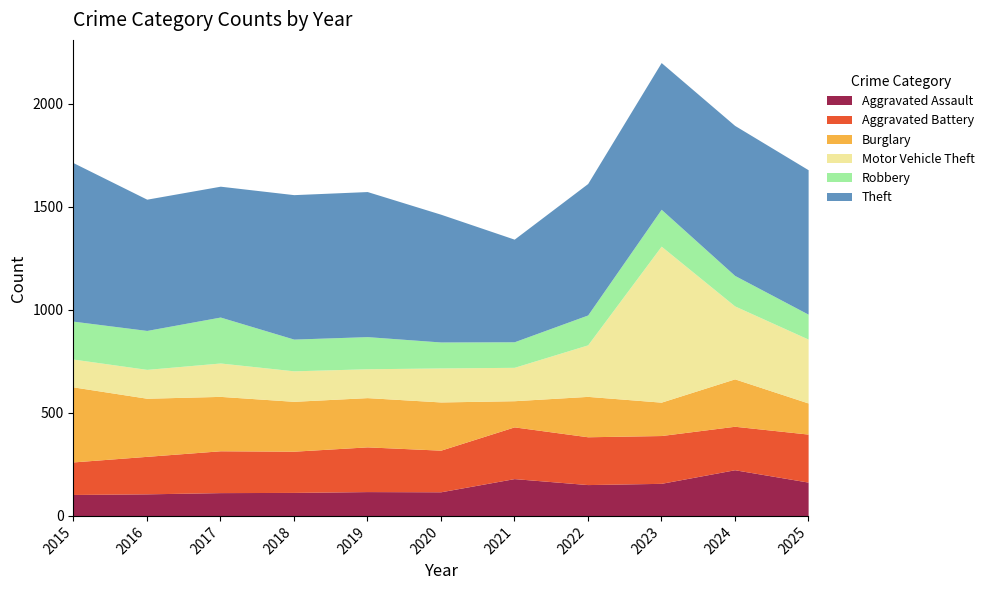

In Burglary, how many points are lower than both neighbors (excluding endpoints)?

2